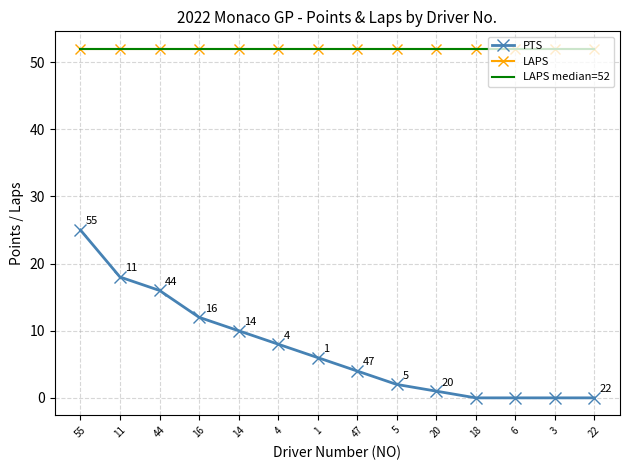

At which label does PTS reach its peak?

55